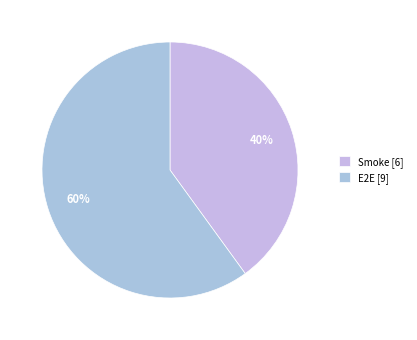

To the nearest percent, what percentage of the pie is Smoke?

40%